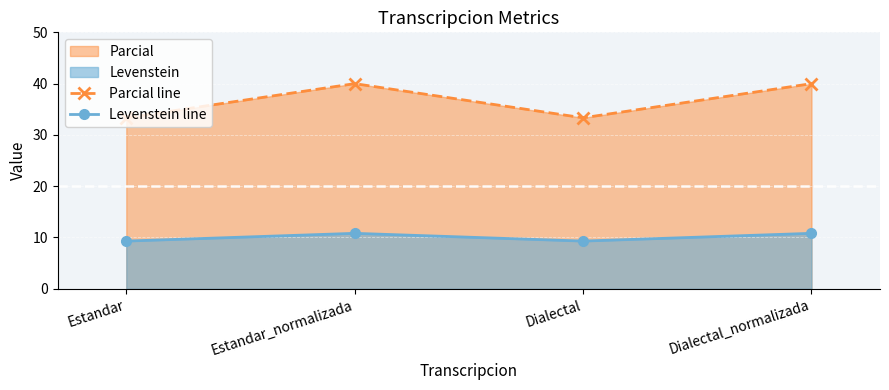

Is the value of Levenstein line at Dialectal_normalizada greater than the value of Parcial line at Estandar?

No